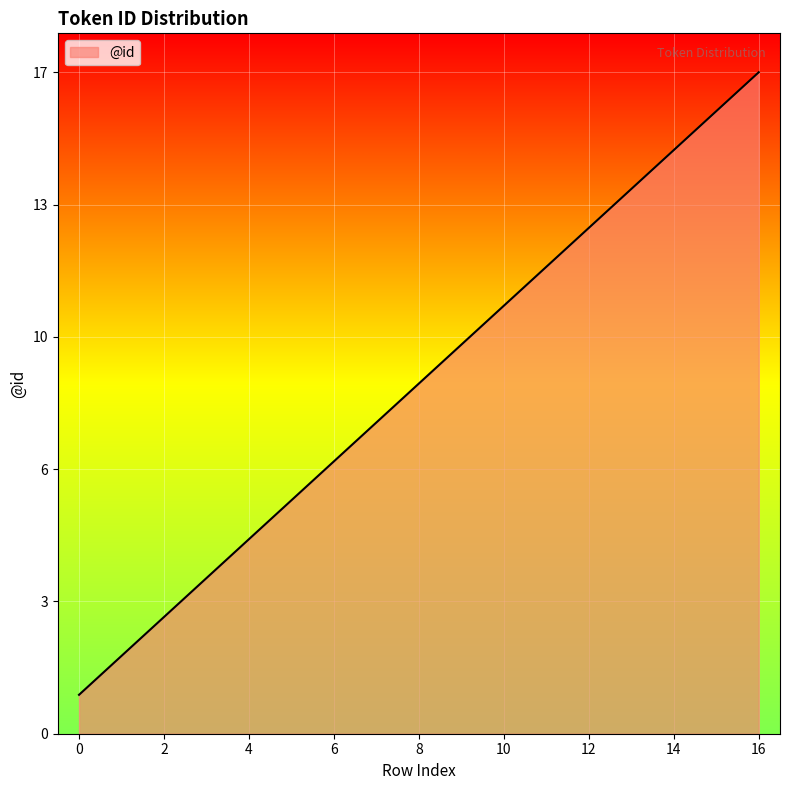

Reading left to right, what are all the values shown in this chart?

0=1	1=2	2=3	3=4	4=5	5=6	6=7	7=8	8=9	9=10	10=11	11=12	12=13	13=14	14=15	15=16	16=17